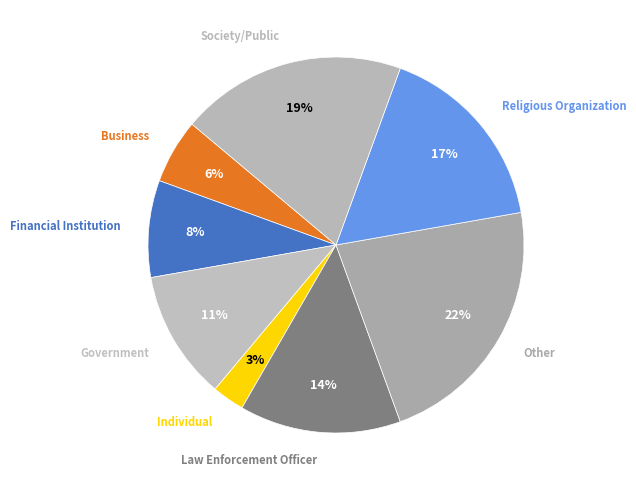

Count the number of slices in the pie.

8